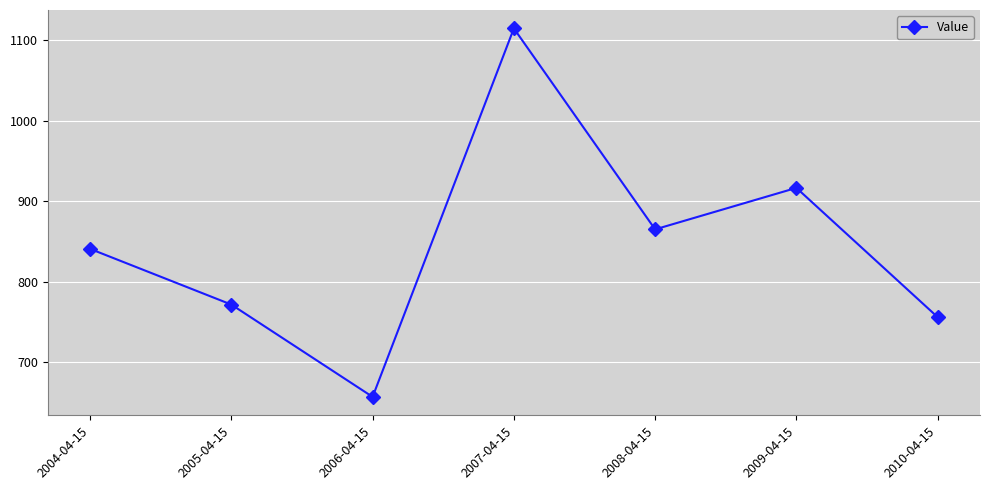

Rank the categories by value from highest to lowest.

2007-04-15, 2009-04-15, 2008-04-15, 2004-04-15, 2005-04-15, 2010-04-15, 2006-04-15